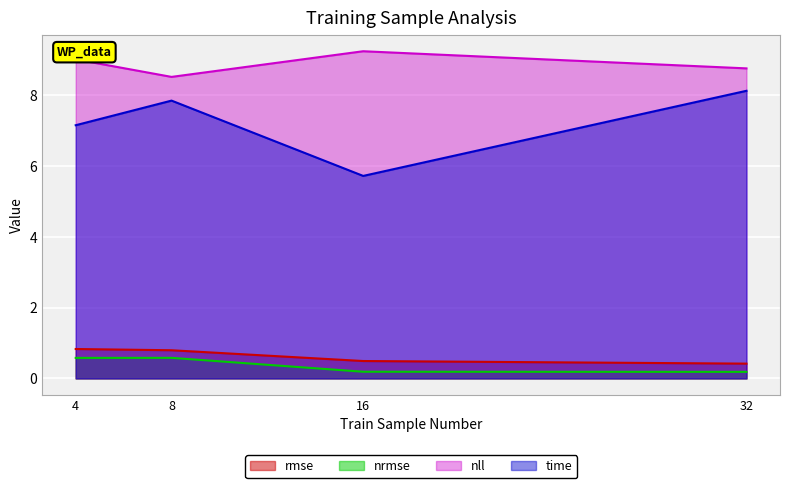

Read the rmse value at 32.

0.4